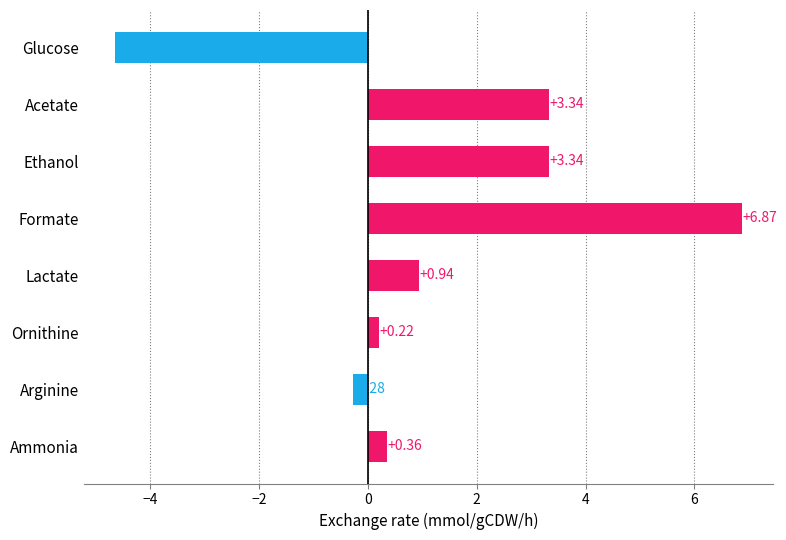

What is the change in value from Glucose to Lactate?

+5.6